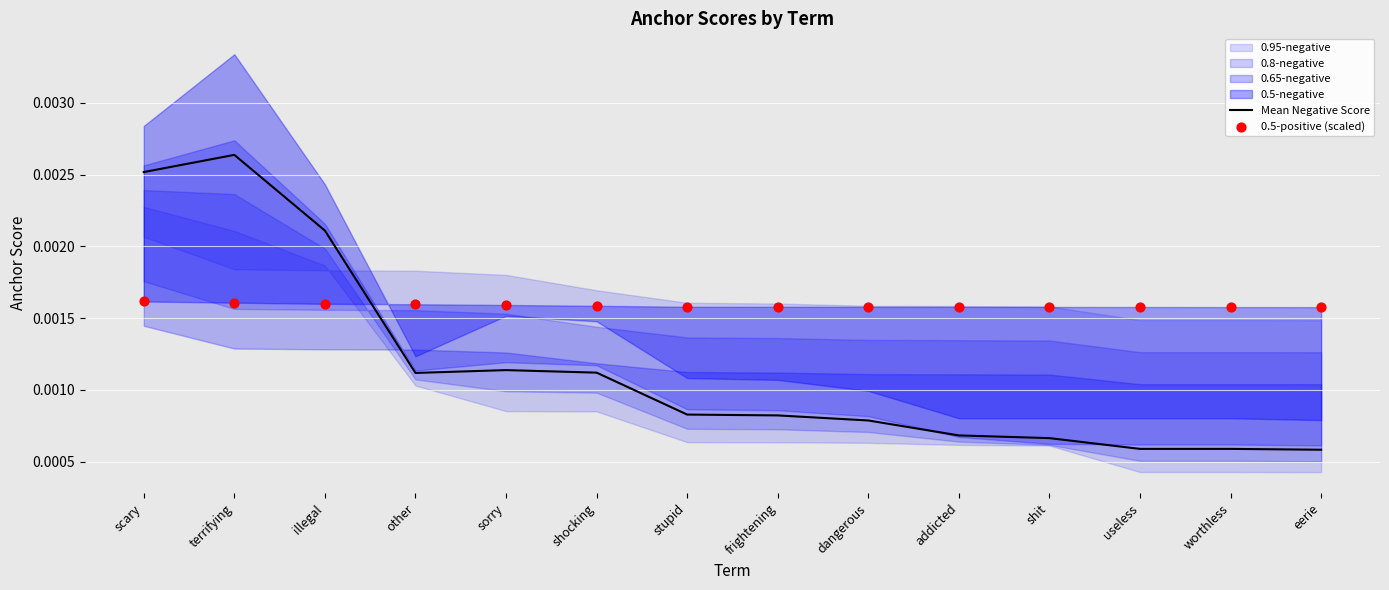

Is the value of 0.5-positive (scaled) at eerie greater than the value of Mean Negative Score at worthless?

Yes